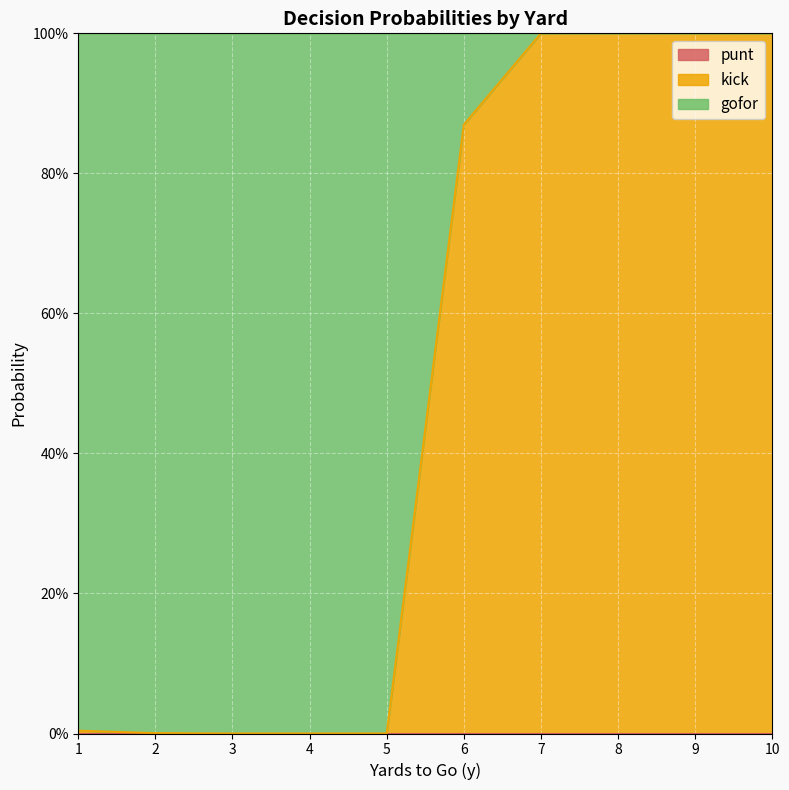

Reading left to right, list all the values displayed in this chart.

punt: 1=0.0	2=0.0	3=0.0	4=0.0	5=0.0	6=0.0	7=0.0	8=0.0	9=0.0	10=0.0
kick: 1=0.0	2=0.0	3=0.0	4=0.0	5=0.0	6=0.9	7=1.0	8=1.0	9=1.0	10=1.0
gofor: 1=1.0	2=1.0	3=1.0	4=1.0	5=1.0	6=0.1	7=0.0	8=0.0	9=0.0	10=0.0